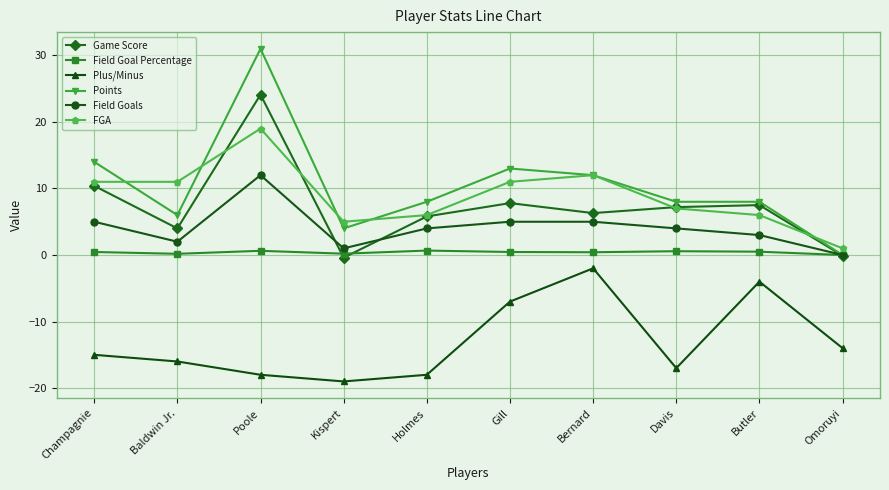

Does the chart display data point markers on the line(s)?

Yes